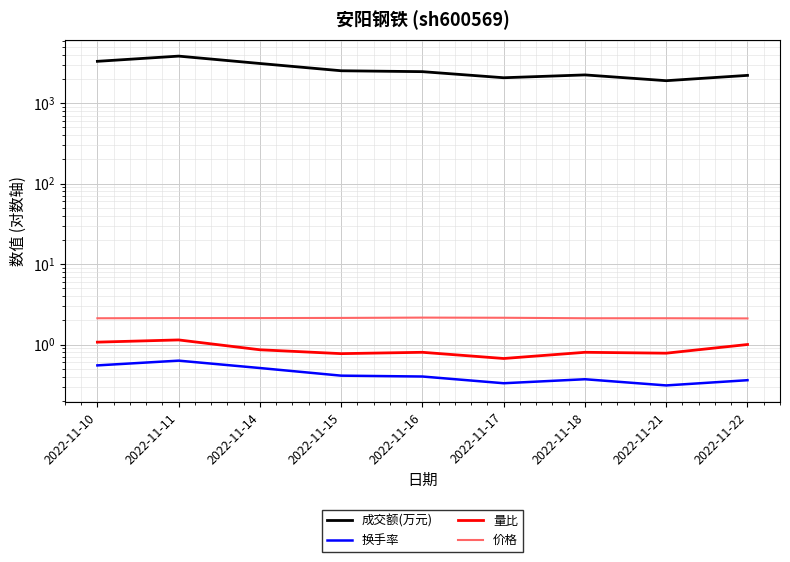

Reading left to right, list all the values displayed in this chart.

成交额(万元): 3313.0	3846.0	3114.0	2529.0	2465.0	2071.0	2246.0	1903.0	2216.0
换手率: 0.6	0.6	0.5	0.4	0.4	0.3	0.4	0.3	0.4
量比: 1.1	1.1	0.9	0.8	0.8	0.7	0.8	0.8	1.0
价格: 2.1	2.1	2.1	2.1	2.2	2.1	2.1	2.1	2.1